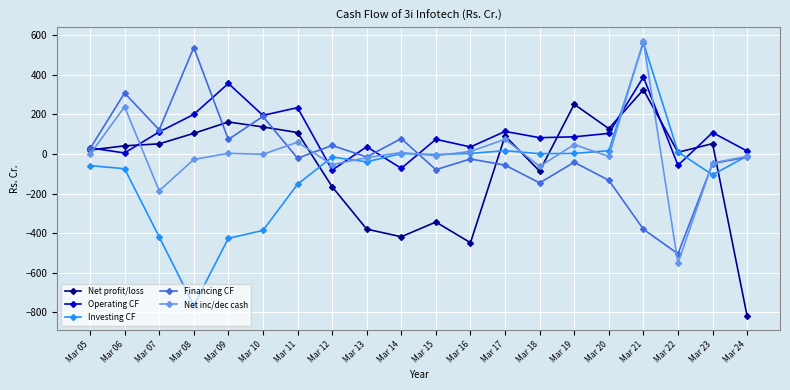

How many interior local peaks does the Financing CF series have?

7